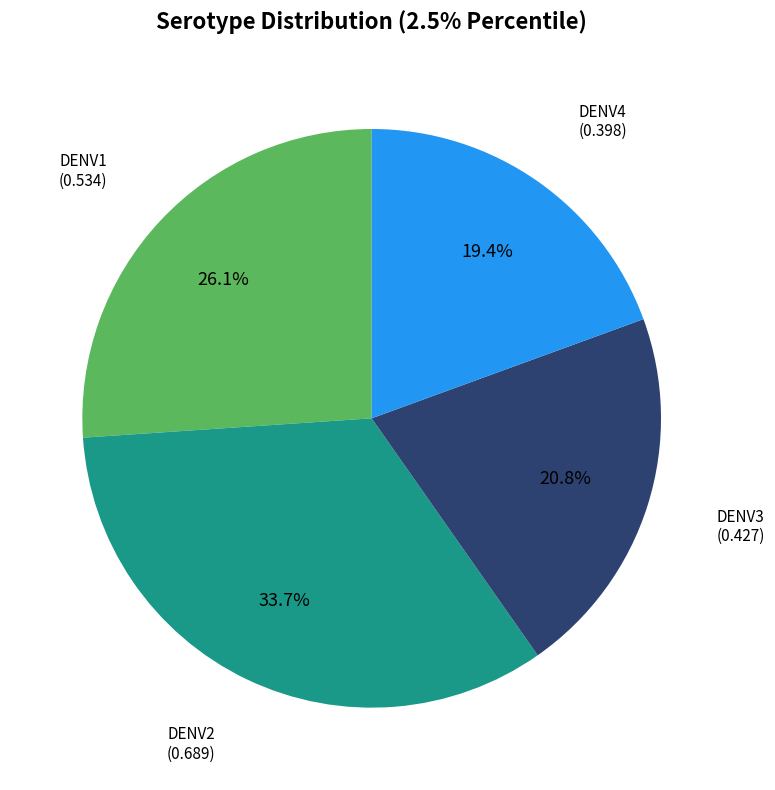

Is there a majority slice in this chart?

No